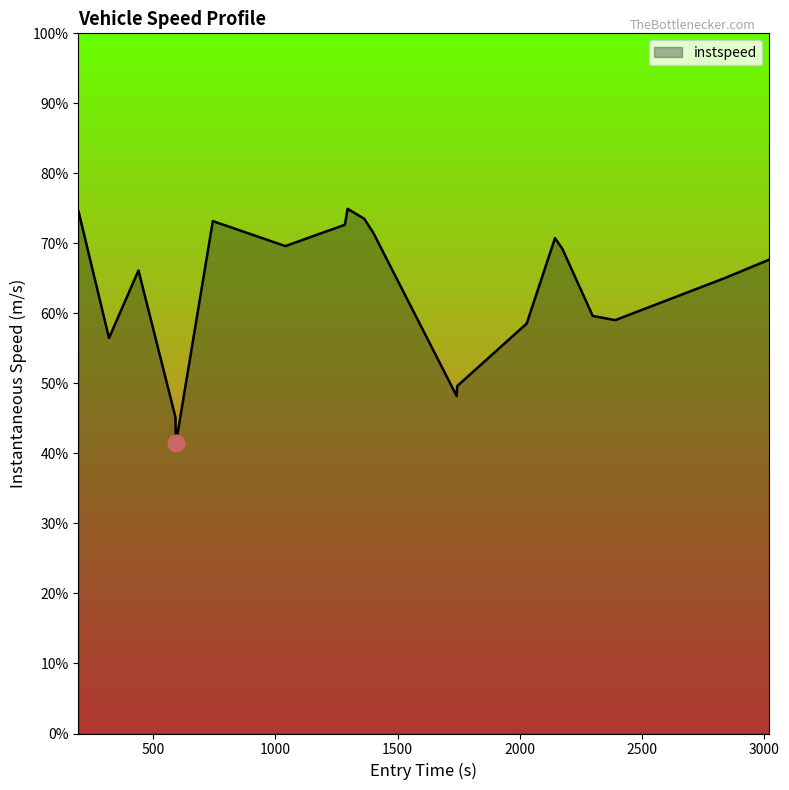

Does the chart have visible grid lines?

No